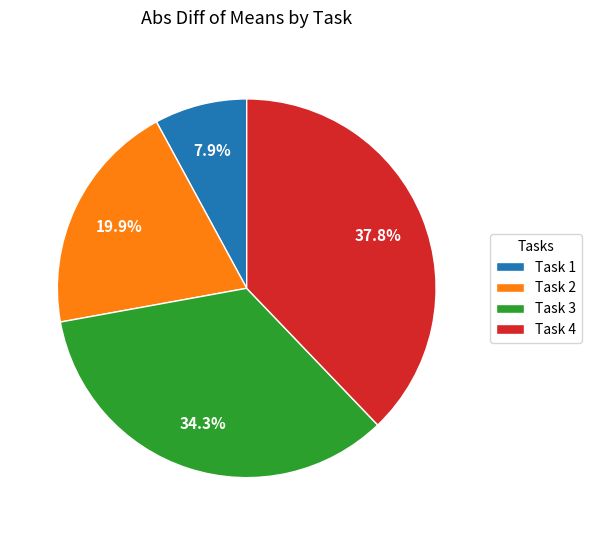

Is it true that Task 1 is 8% of the pie?

True